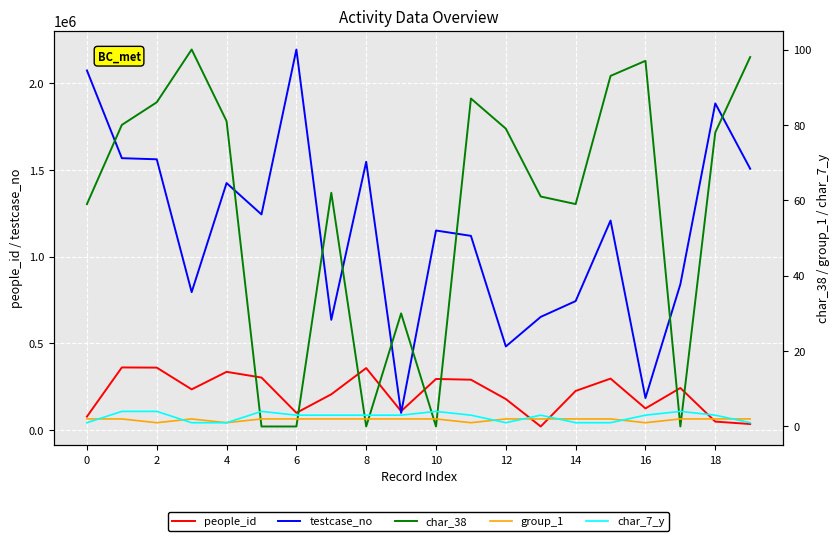

How many interior local peaks does the people_id series have?

6